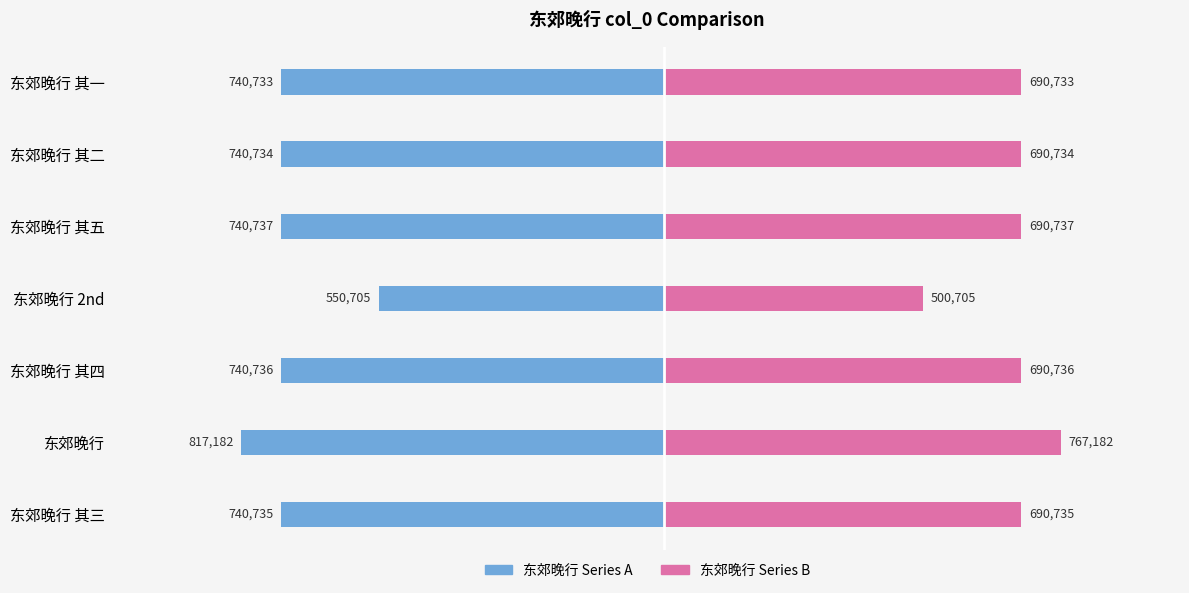

What is the difference between the 东郊晚行 Series A values at 东郊晚行 2nd and 东郊晚行 其四?

190031